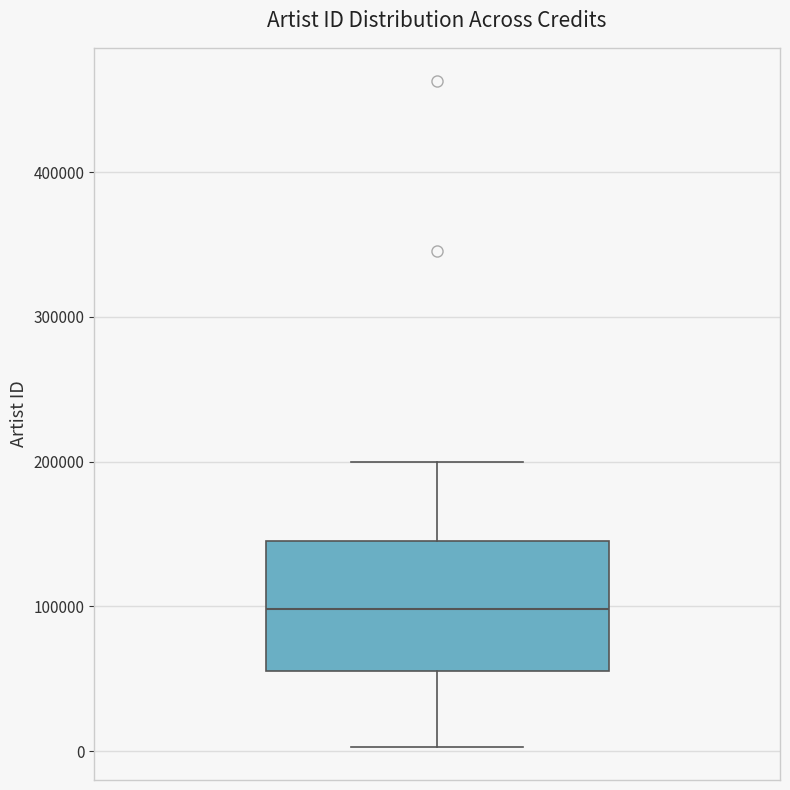

Where does the median line of the box sit on the y-axis? The values are not printed on the chart, so give them approximately, as read against the axis.

100000